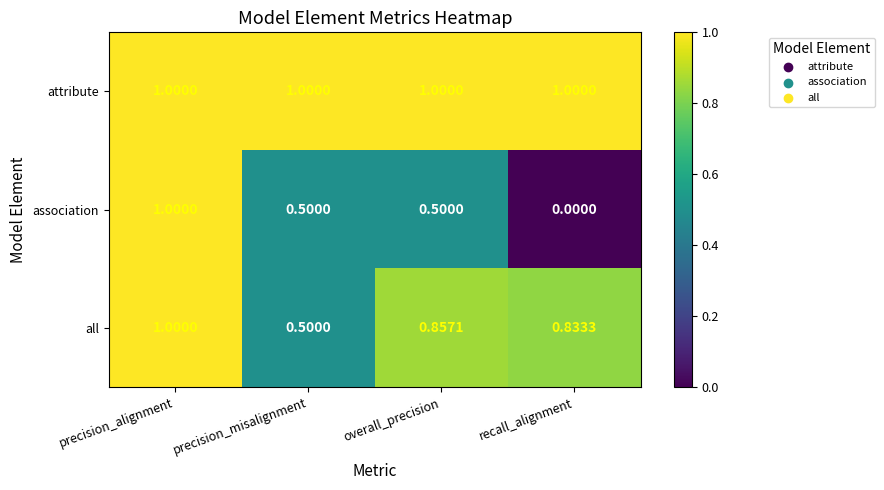

Which series has the largest range (max minus min)?

association